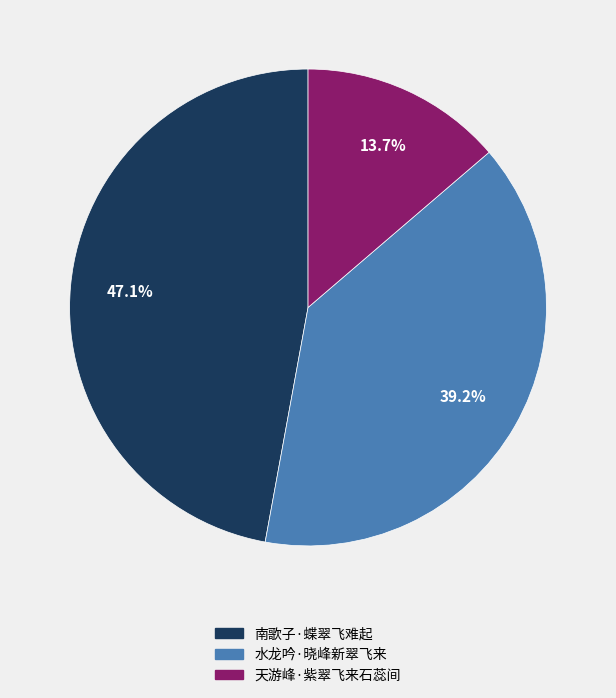

What is the smallest slice in the pie chart?

天游峰·紫翠飞来石蕊间